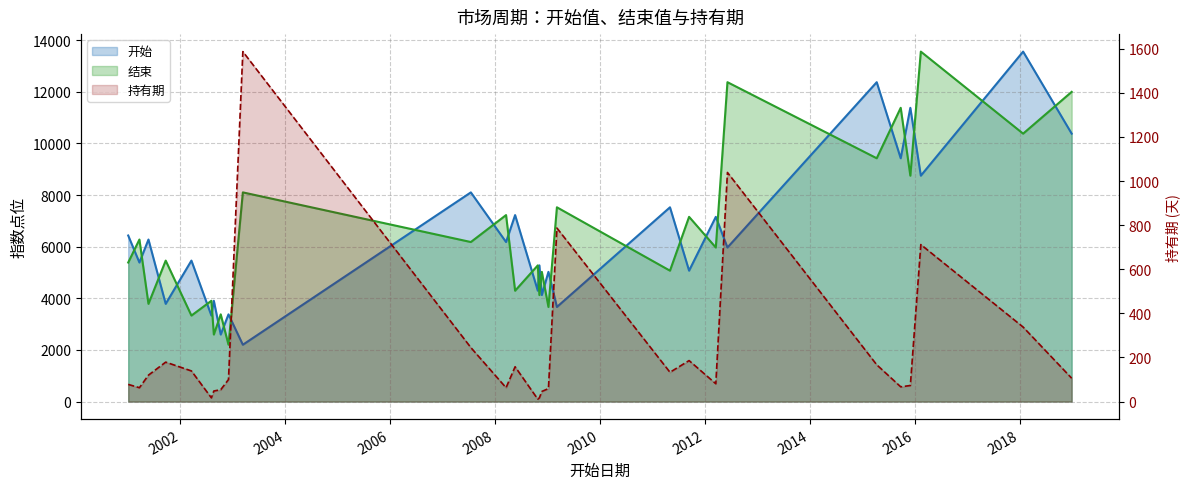

At which category does 持有期 reach its first local peak?

2001-09-21